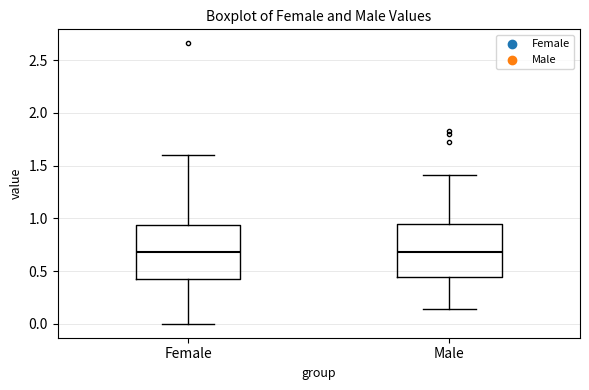

Reading left to right, read every box against the y-axis: the position of its median line, the range the box covers, and the ends of its whiskers. The values are not printed on the chart, so give them approximately, as read against the axis.

Female: median 0.70, box 0.40 to 0.95, whiskers 0.00 to 1.60
Male: median 0.70, box 0.45 to 0.95, whiskers 0.15 to 1.40